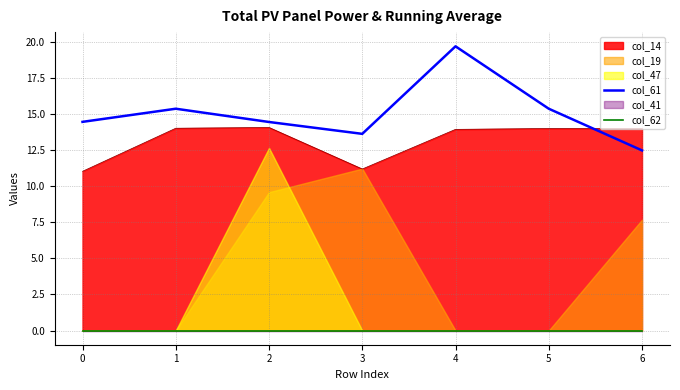

Is it true that col_61 equals 24.9 at 5?

False